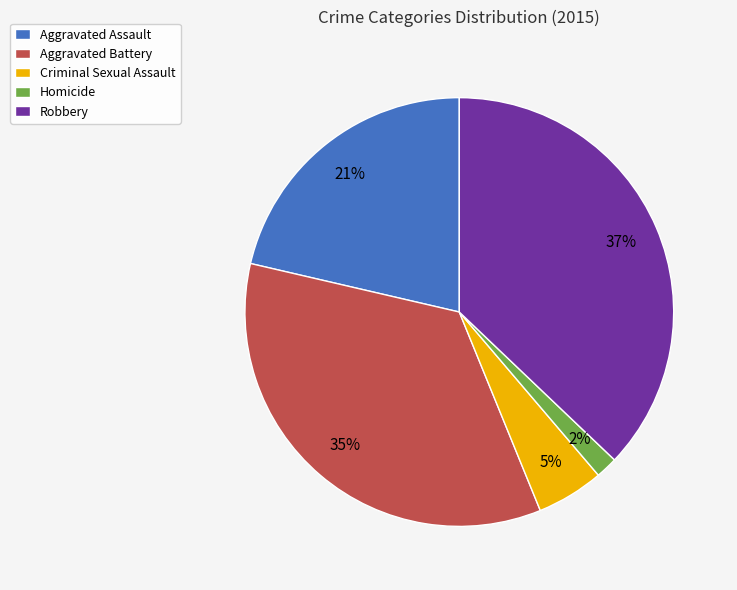

True or false: Aggravated Battery accounts for 35% of the total.

True